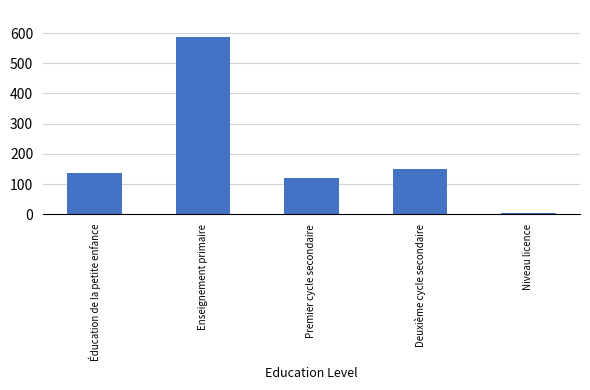

Which category has the highest value across all series?

Enseignement primaire